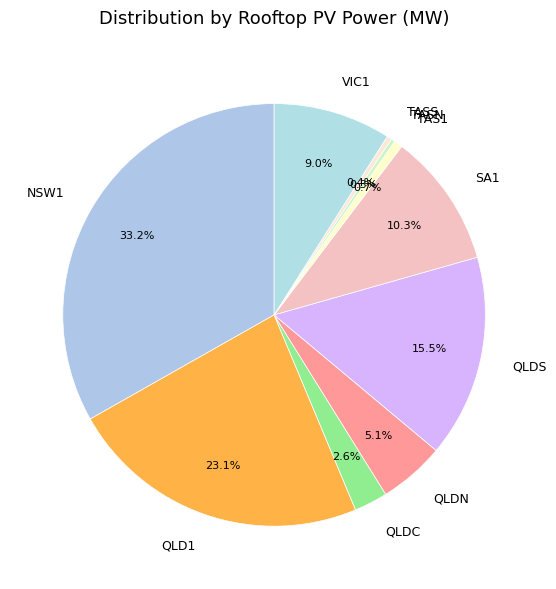

How much of the chart is everything except TAS1?

99.3%